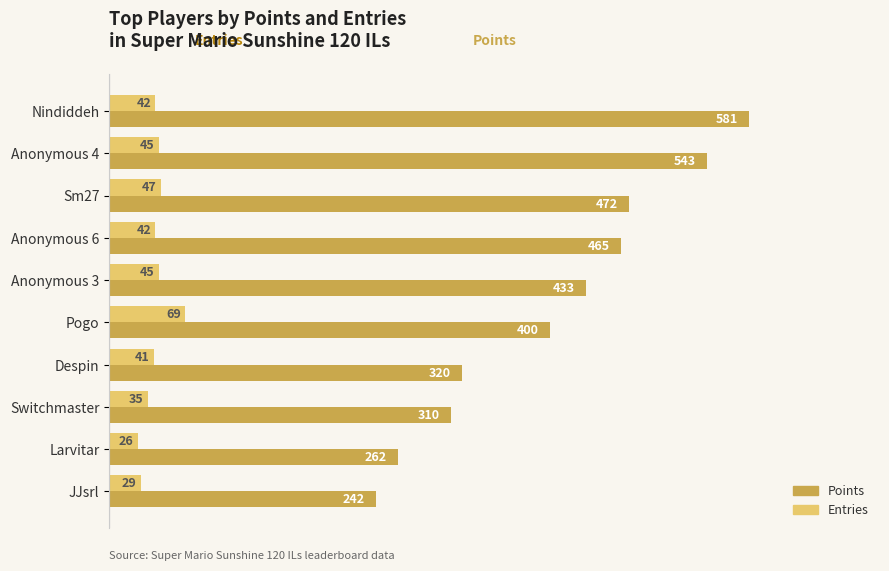

Which series has the largest total across all categories?

Points